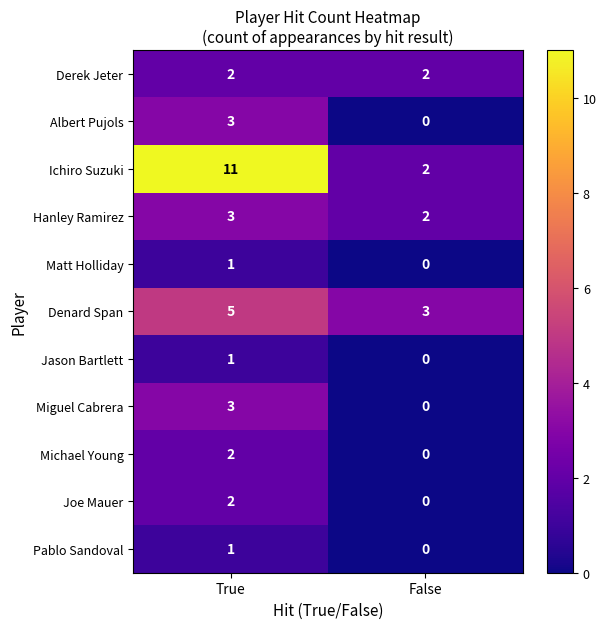

Between True and False, which series saw the biggest shift?

Ichiro Suzuki